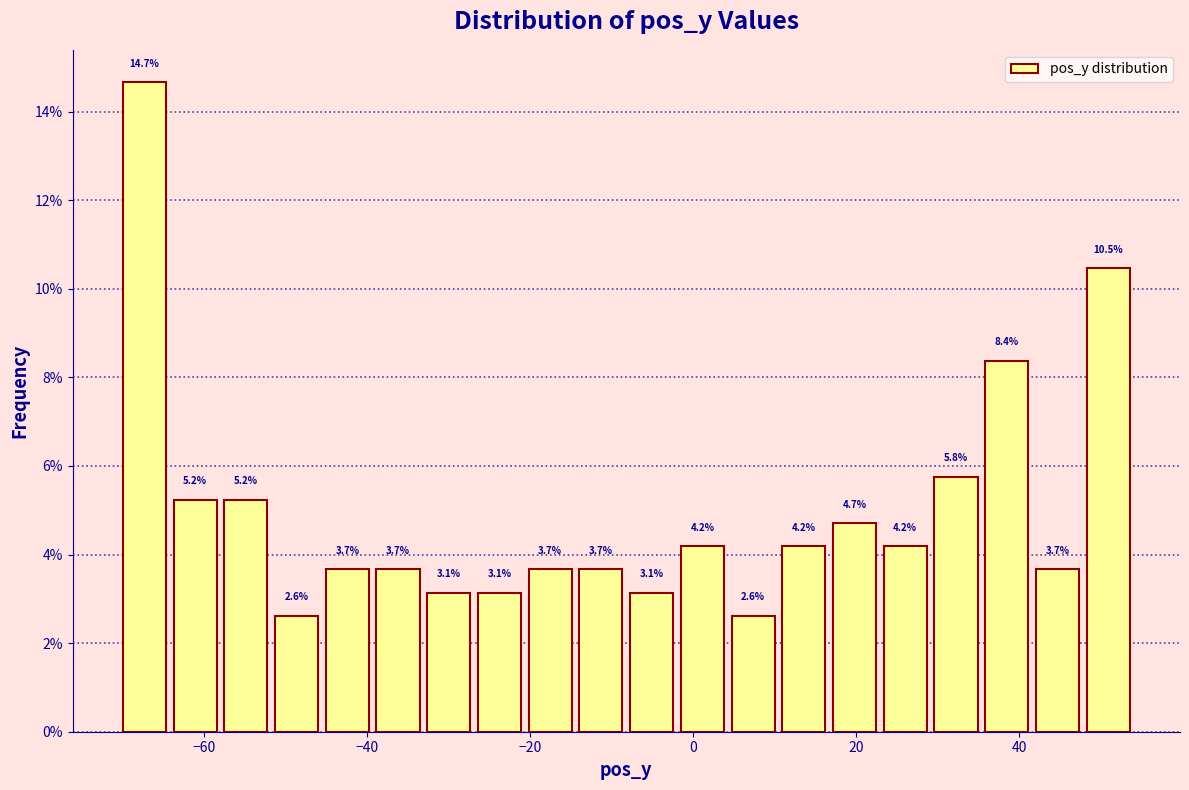

Around what value on the x-axis is the tallest bar? Give the approximate position of its centre, as read against the axis.

-68